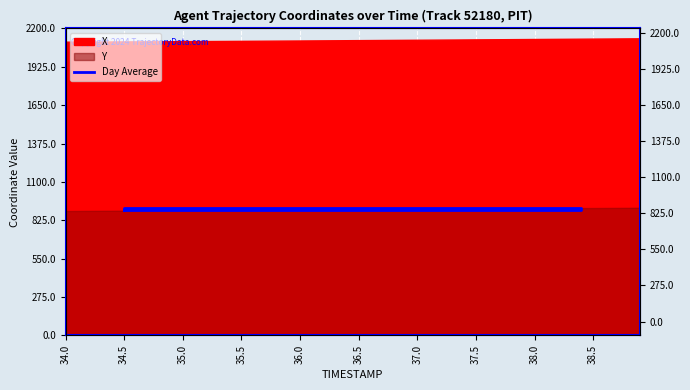

What is the change in value from 34.5 to 35.5?

+10